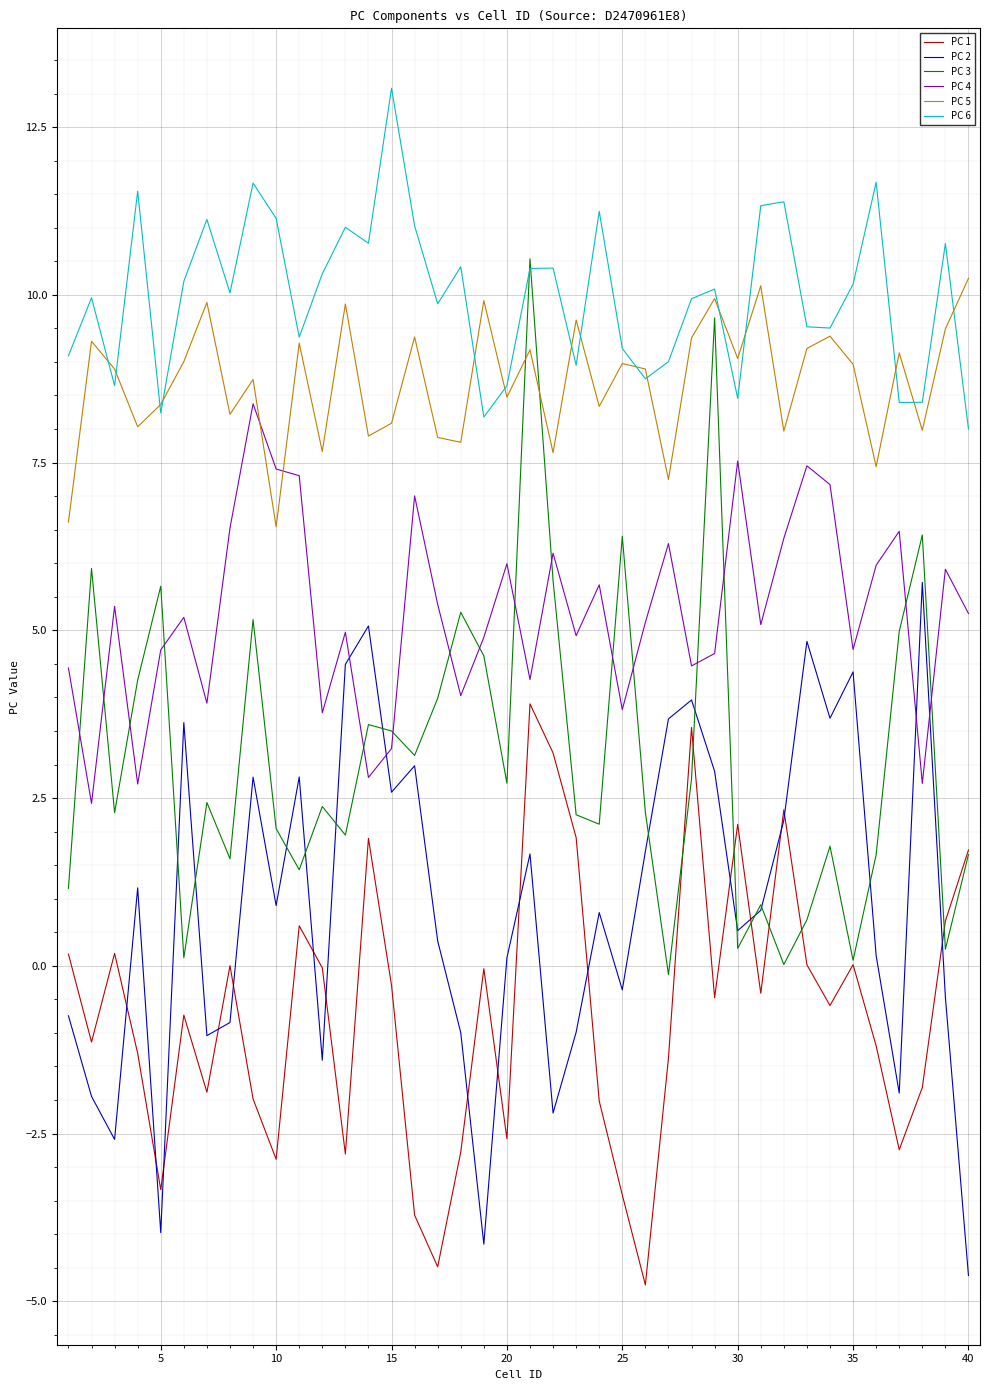

In PC 4, how many points are higher than both neighbors (excluding endpoints)?

13